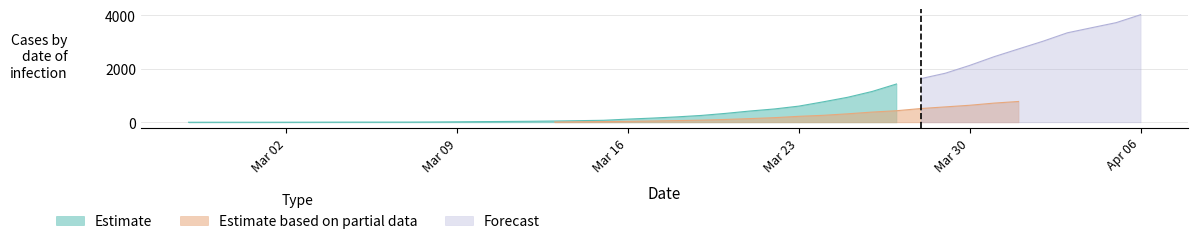

Rank the series by their average value, from lowest to highest.

Estimate based on partial data, Estimate